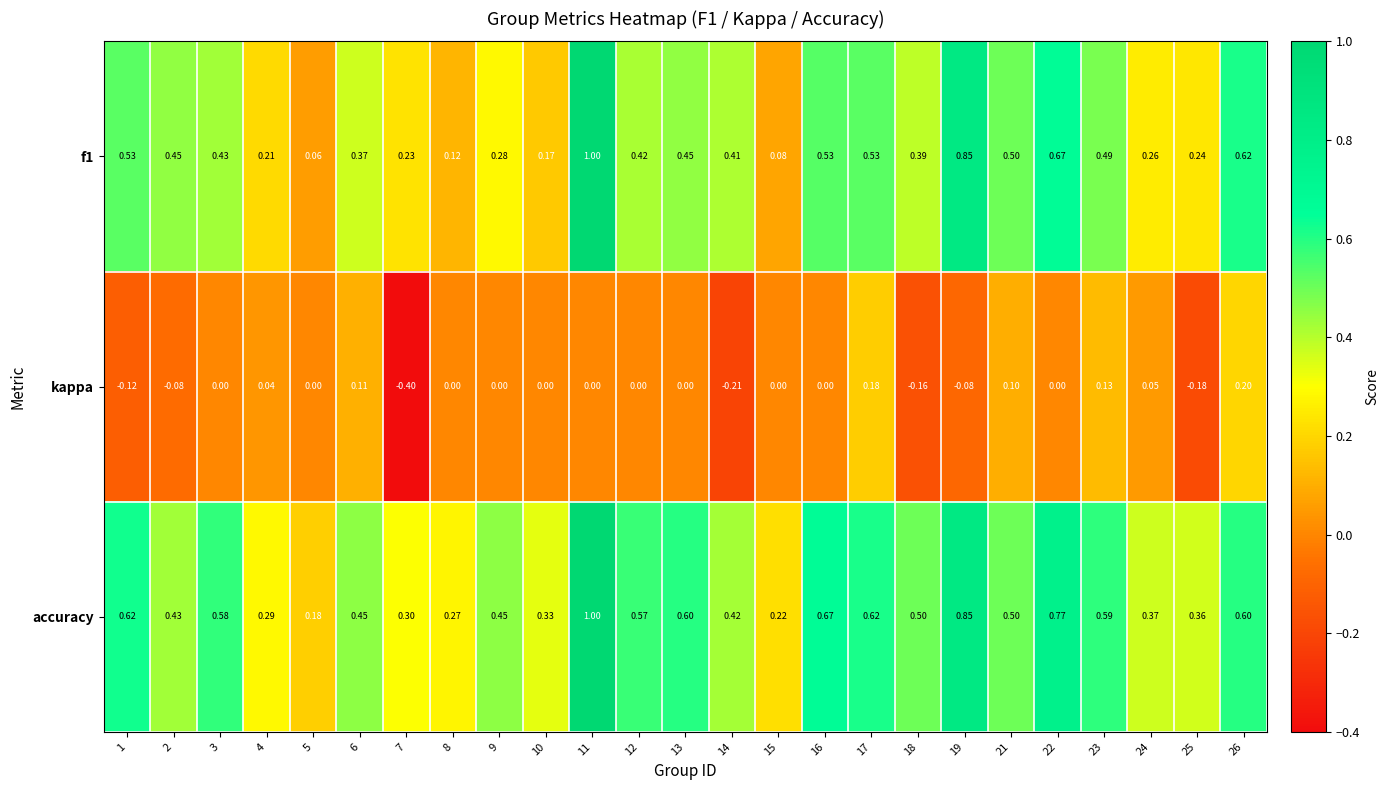

How many categories are shown in the chart?

25